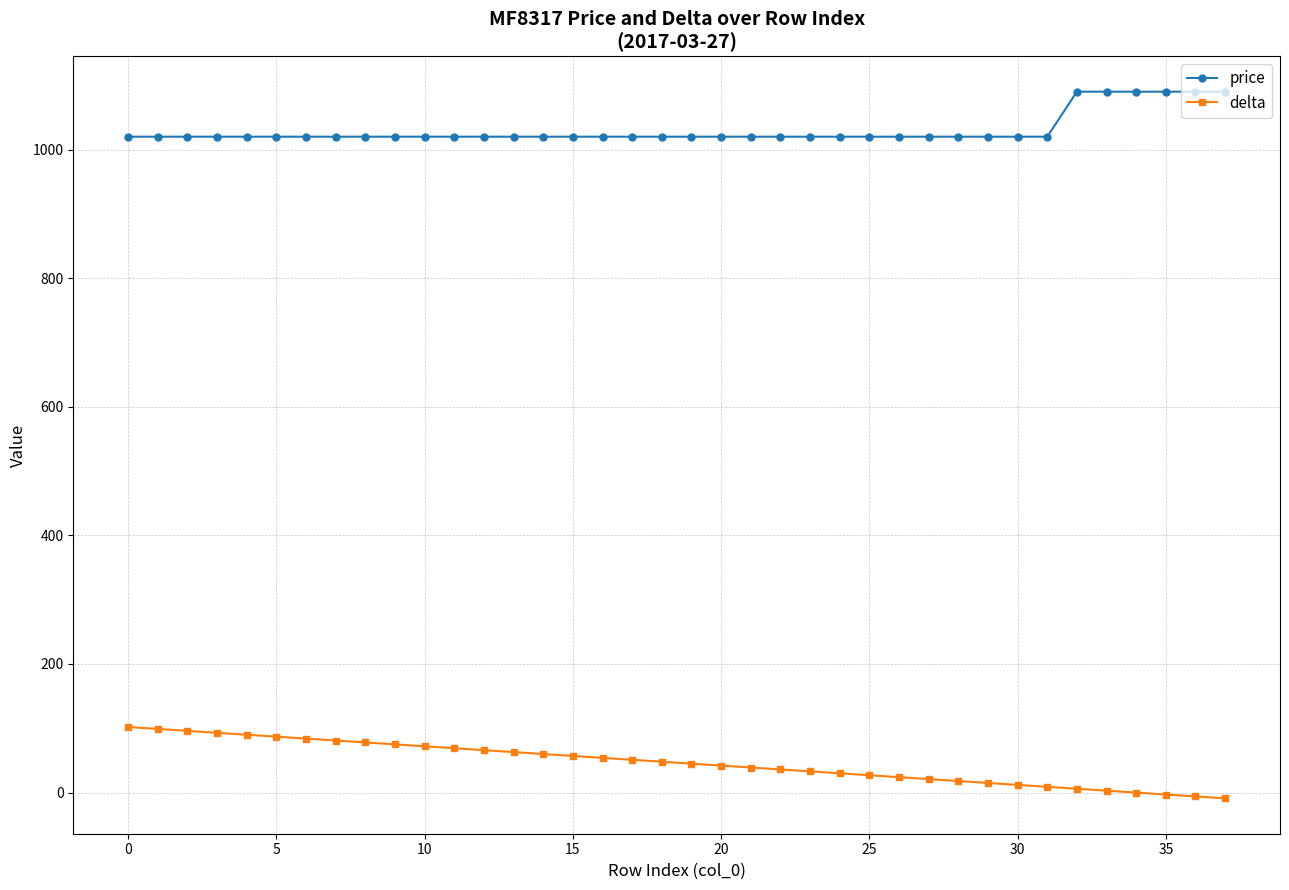

What is the maximum value for delta?

102